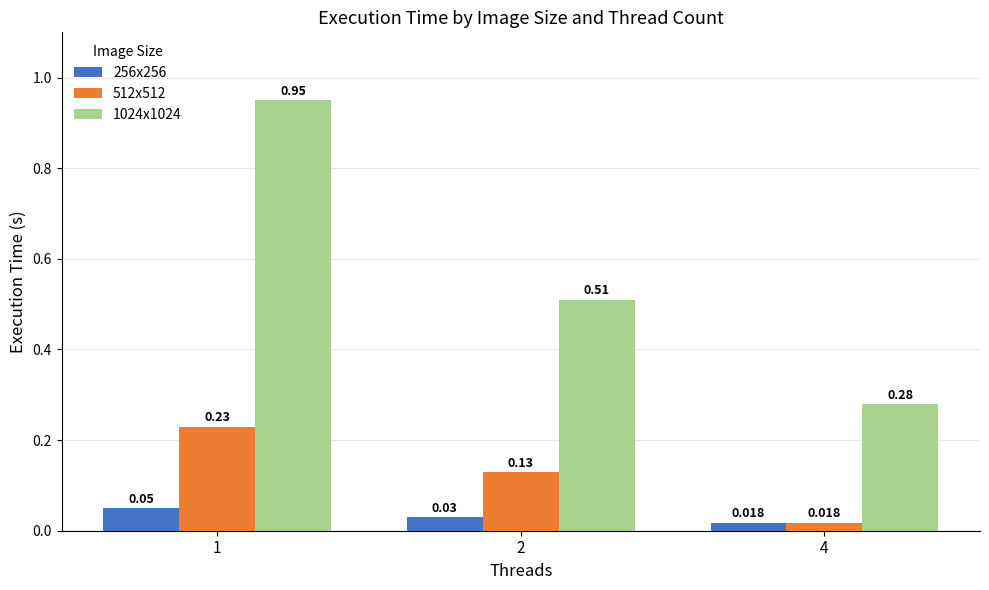

List the series in order of their overall mean, highest first.

1024x1024, 512x512, 256x256